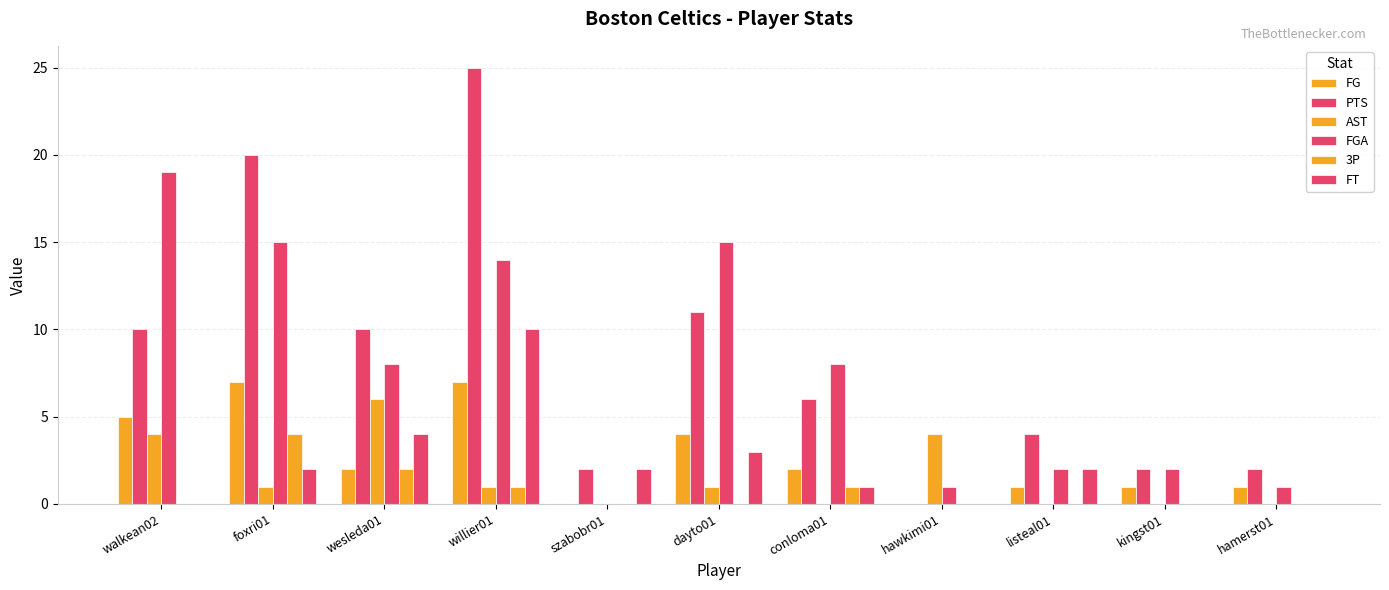

Reading left to right, extract all data points from this chart.

FG: walkean02=5	foxri01=7	wesleda01=2	willier01=7	szabobr01=0	dayto01=4	conloma01=2	hawkimi01=0	listeal01=1	kingst01=1	hamerst01=1
PTS: walkean02=10	foxri01=20	wesleda01=10	willier01=25	szabobr01=2	dayto01=11	conloma01=6	hawkimi01=0	listeal01=4	kingst01=2	hamerst01=2
AST: walkean02=4	foxri01=1	wesleda01=6	willier01=1	szabobr01=0	dayto01=1	conloma01=0	hawkimi01=4	listeal01=0	kingst01=0	hamerst01=0
FGA: walkean02=19	foxri01=15	wesleda01=8	willier01=14	szabobr01=0	dayto01=15	conloma01=8	hawkimi01=1	listeal01=2	kingst01=2	hamerst01=1
3P: walkean02=0	foxri01=4	wesleda01=2	willier01=1	szabobr01=0	dayto01=0	conloma01=1	hawkimi01=0	listeal01=0	kingst01=0	hamerst01=0
FT: walkean02=0	foxri01=2	wesleda01=4	willier01=10	szabobr01=2	dayto01=3	conloma01=1	hawkimi01=0	listeal01=2	kingst01=0	hamerst01=0